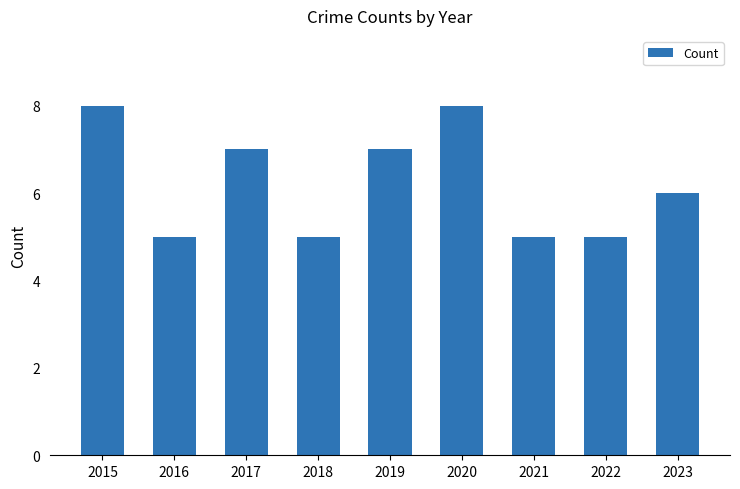

What is the smallest value displayed?

5